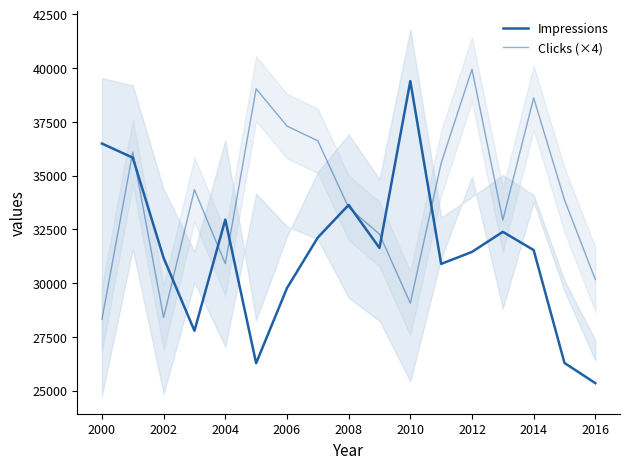

How many intersections are there between Clicks (×4) and Impressions?

9